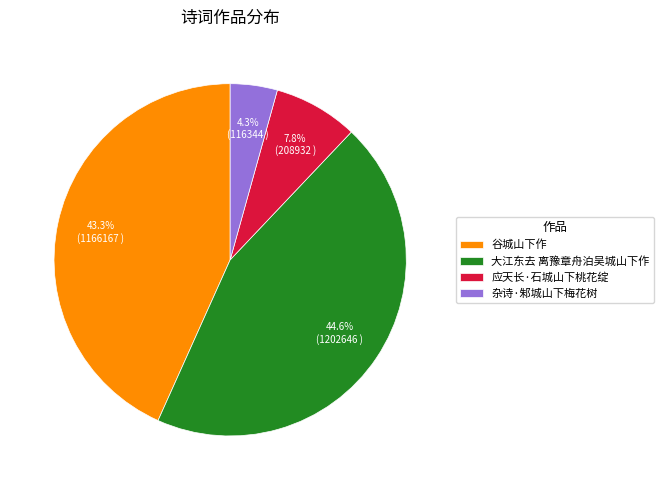

The 谷城山下作 slice represents 1% of the pie. True or false?

False